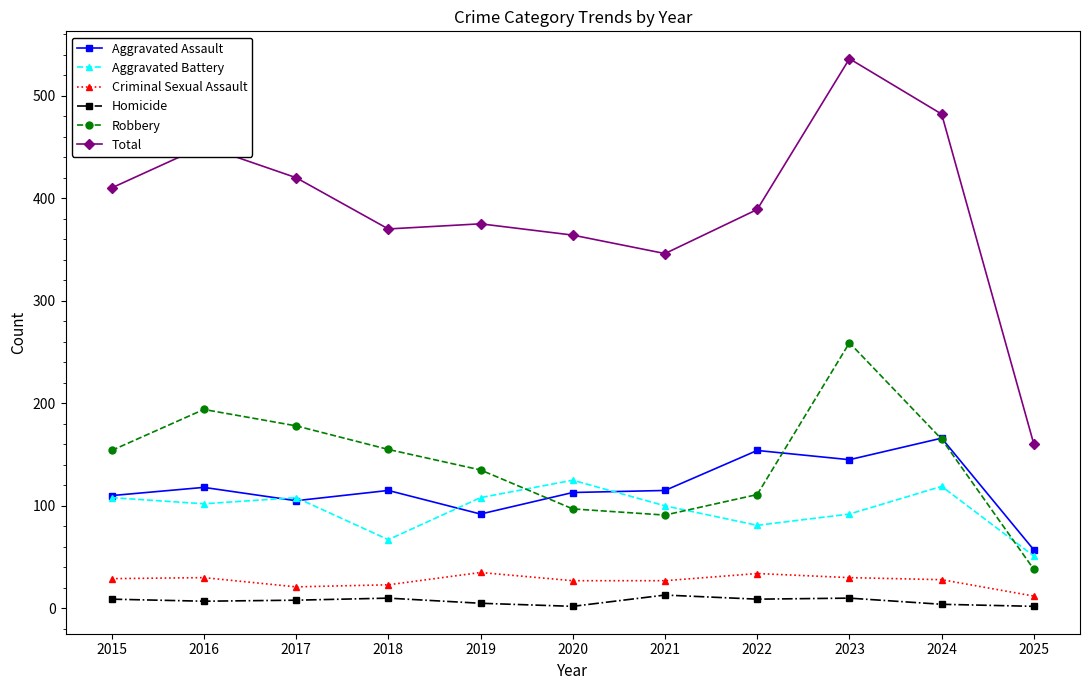

What are all the series names shown in the legend?

Aggravated Assault, Aggravated Battery, Criminal Sexual Assault, Homicide, Robbery, Total